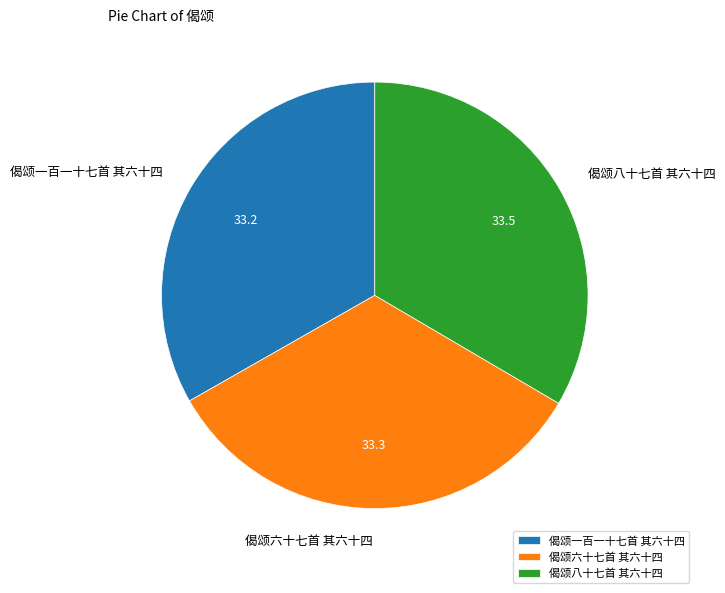

Approximately how many times larger is the value at 偈颂八十七首 其六十四 compared to 偈颂六十七首 其六十四?

1.0